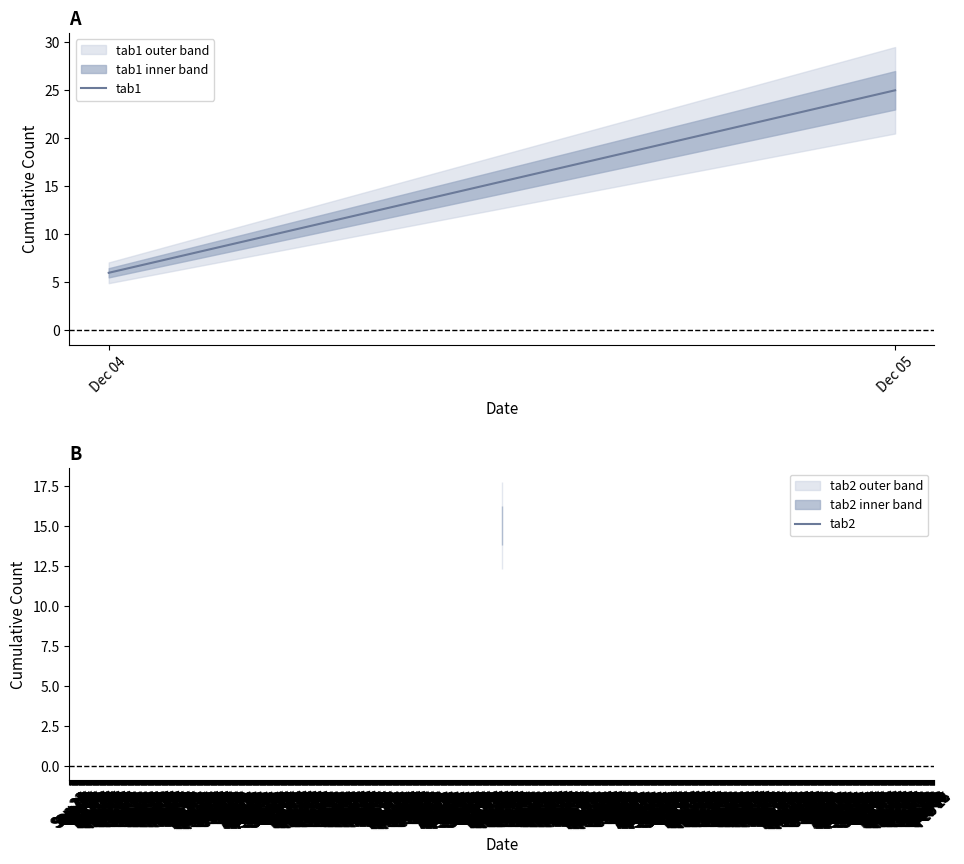

What is the minimum value shown in the chart?

6